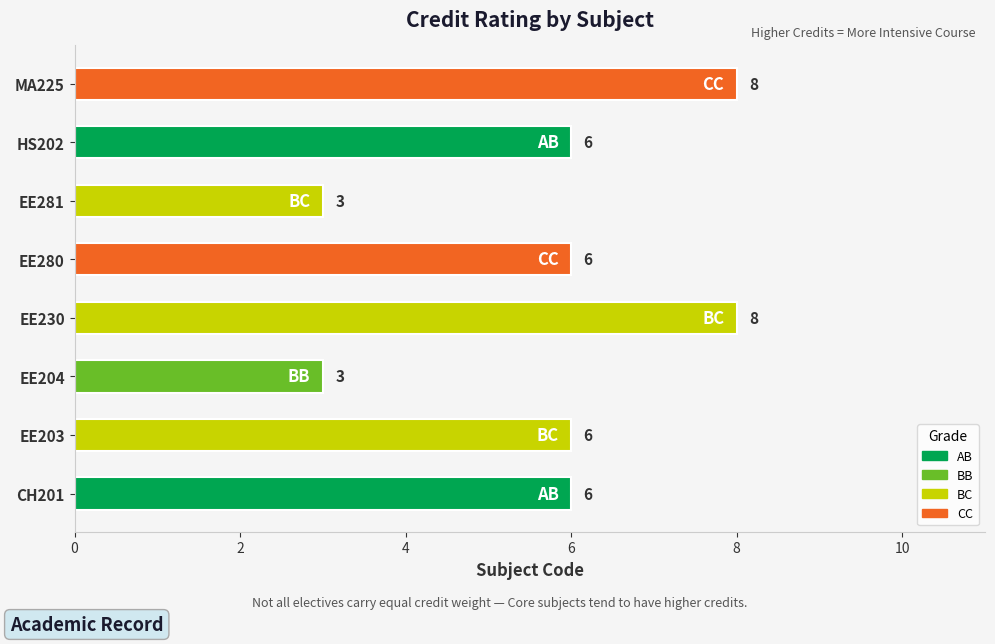

Reading bottom to top, transcribe all the data shown in this chart.

CH201=6	EE203=6	EE204=3	EE230=8	EE280=6	EE281=3	HS202=6	MA225=8